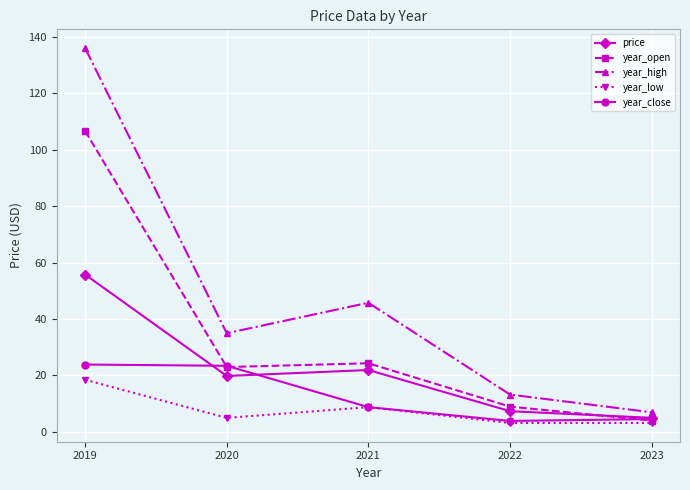

In year_low, how many points are higher than both neighbors (excluding endpoints)?

1